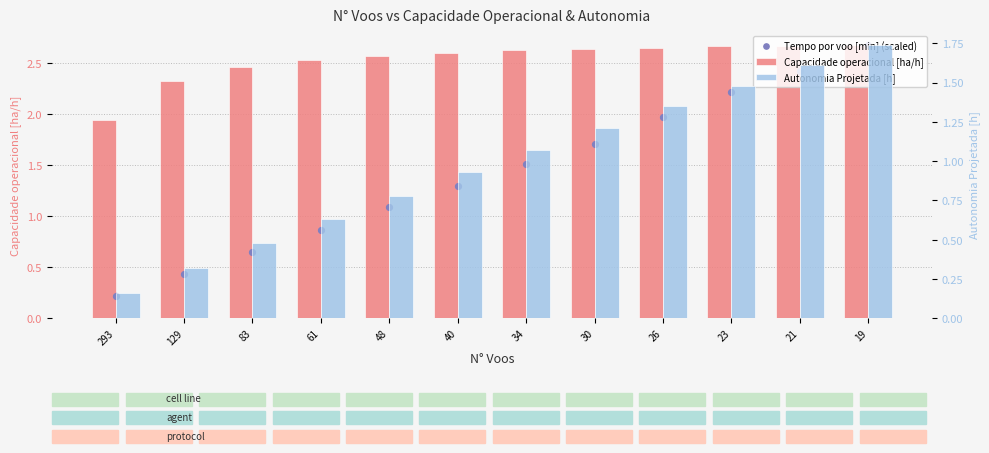

Is the value of Tempo por voo [min] (scaled) at 34 greater than the value of Capacidade operacional [ha/h] at 129?

No